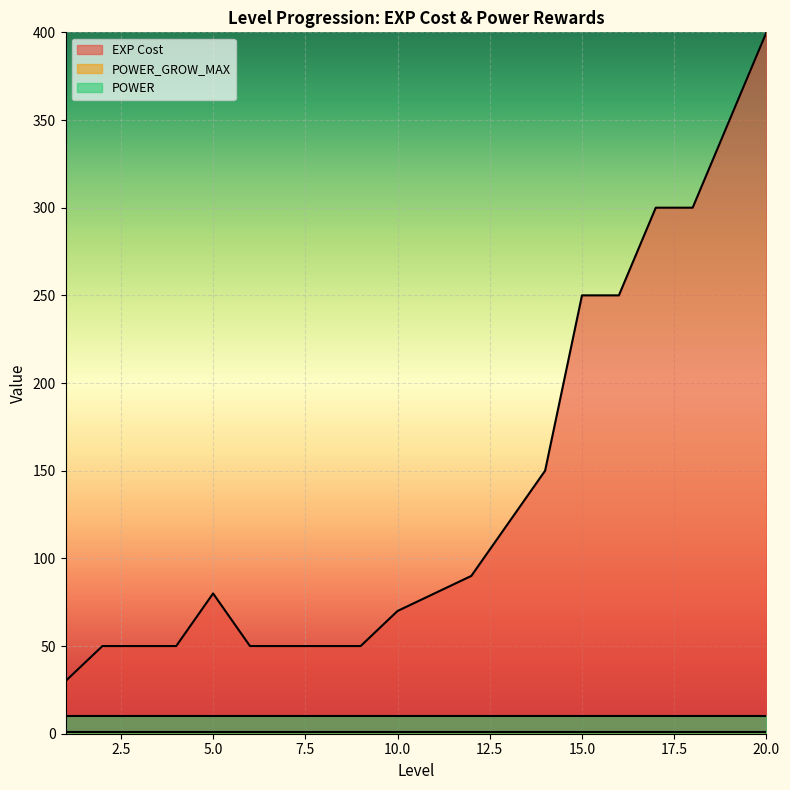

Reading right to left, extract all data points from this chart.

EXP Cost: 400	350	300	300	250	250	150	120	90	80	70	50	50	50	50	80	50	50	50	30
POWER_GROW_MAX: 1	1	1	1	1	1	1	1	1	1	1	1	1	1	1	1	1	1	1	1
POWER: 10	10	10	10	10	10	10	10	10	10	10	10	10	10	10	10	10	10	10	10